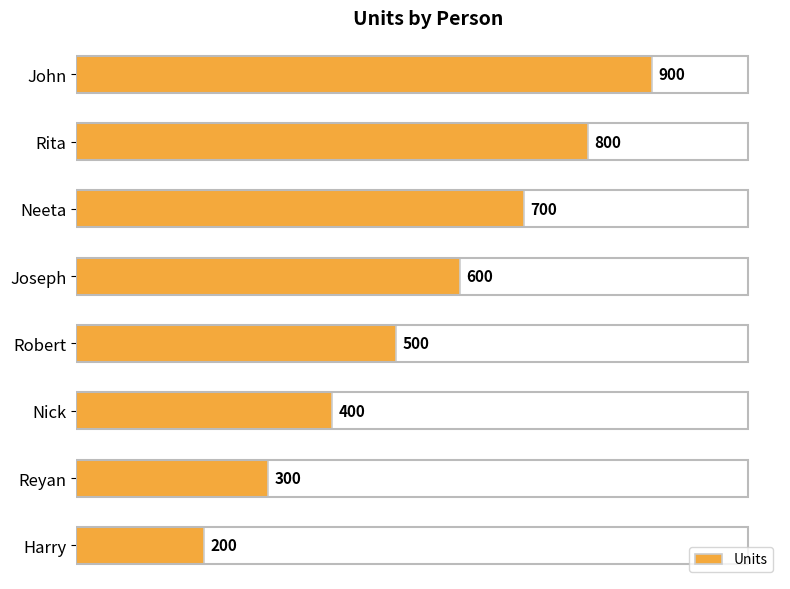

What is the ratio of the value at Harry to the value at Joseph?

0.3